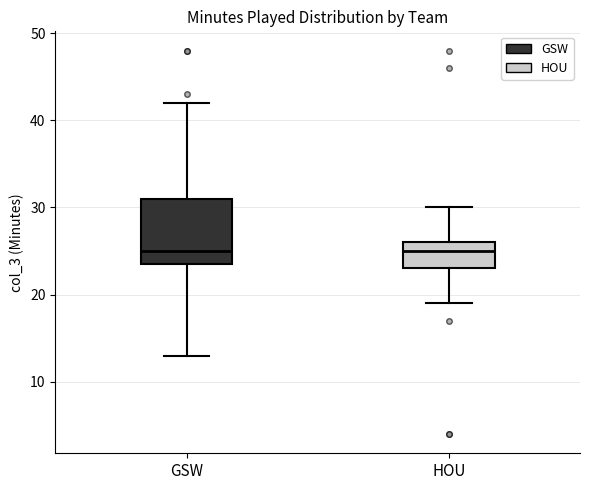

Reading left to right, read every box against the y-axis: the position of its median line, the range the box covers, and the ends of its whiskers. The values are not printed on the chart, so give them approximately, as read against the axis.

GSW: median 25, box 24 to 31, whiskers 13 to 42
HOU: median 25, box 23 to 26, whiskers 19 to 30